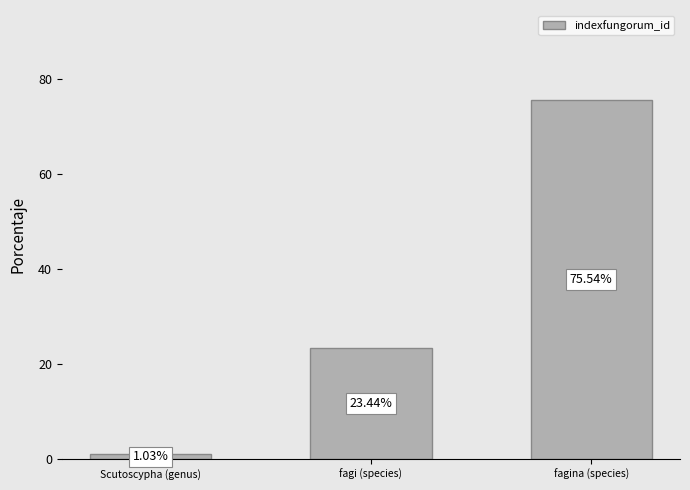

What is the difference between the maximum and minimum values?

74.5